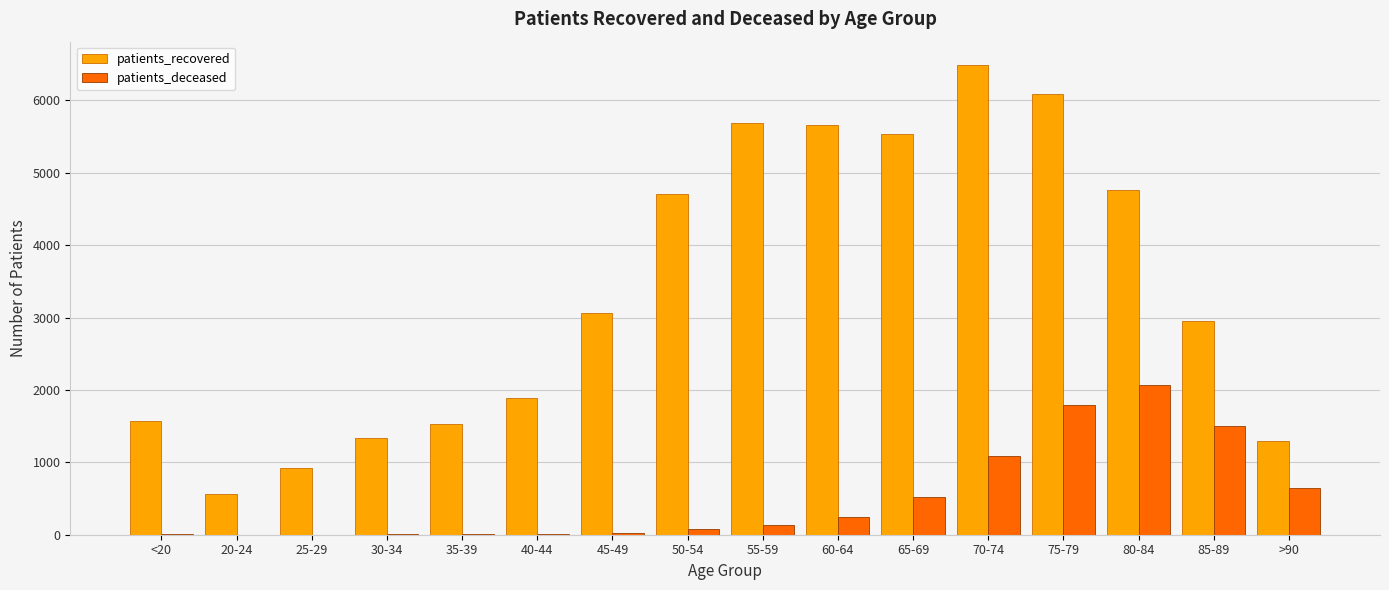

How many groups of bars are there?

16